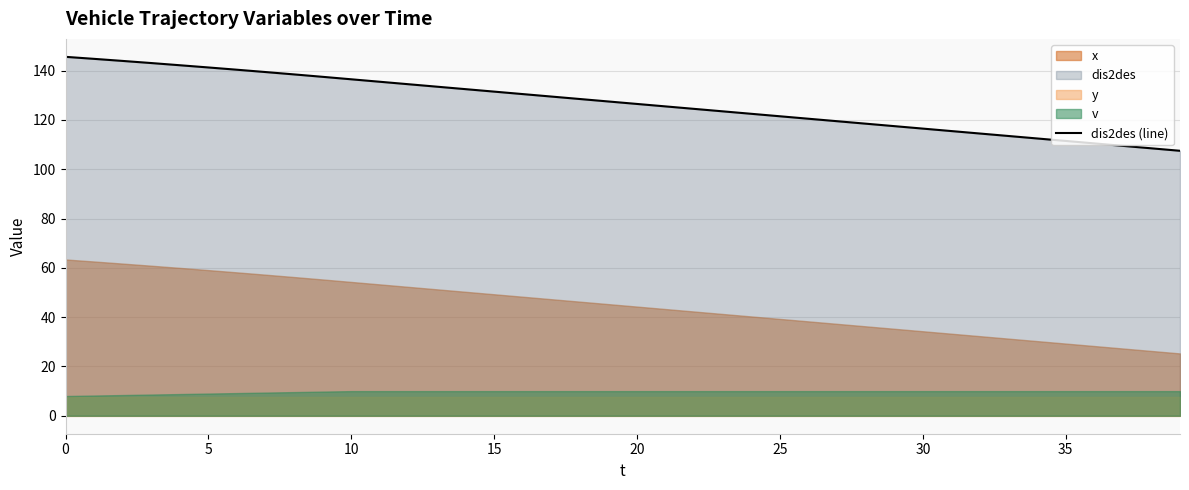

What is the maximum value shown in the chart?

145.6